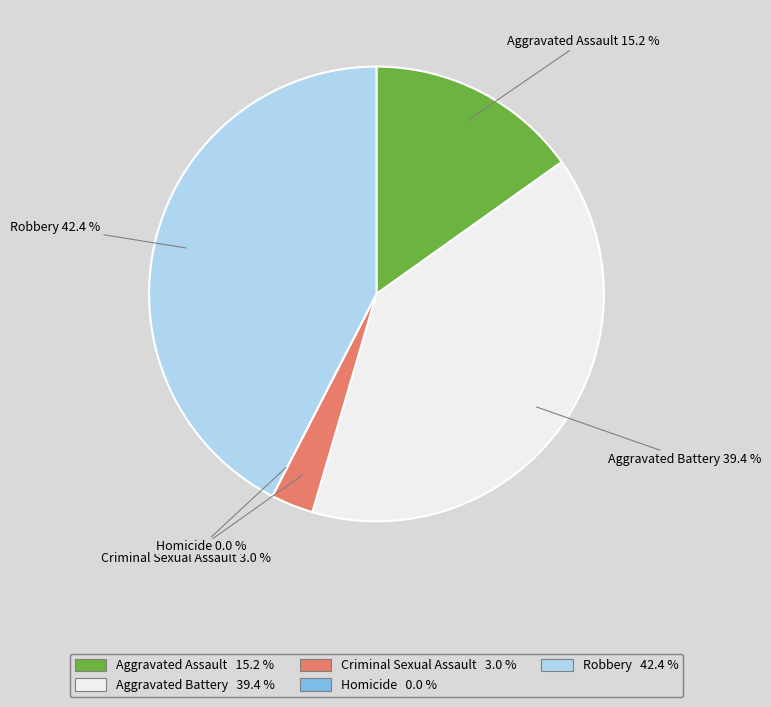

How many segments does this pie chart have?

5